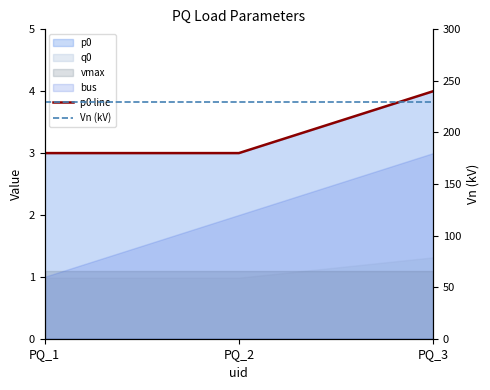

Does the chart display data point markers on the line(s)?

No